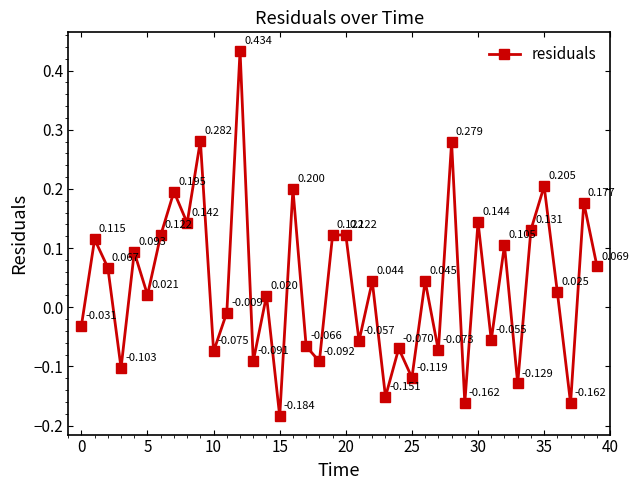

True or false: the data has more than 2 interior local peaks.

True